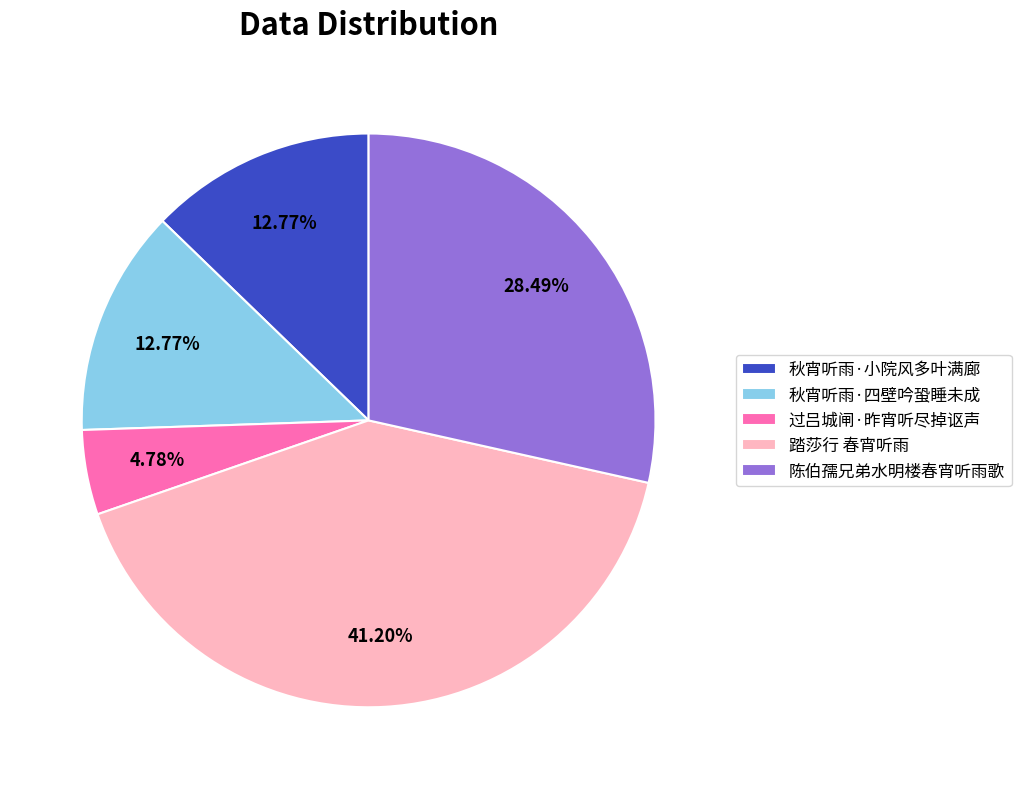

How many slices are in this pie chart?

5